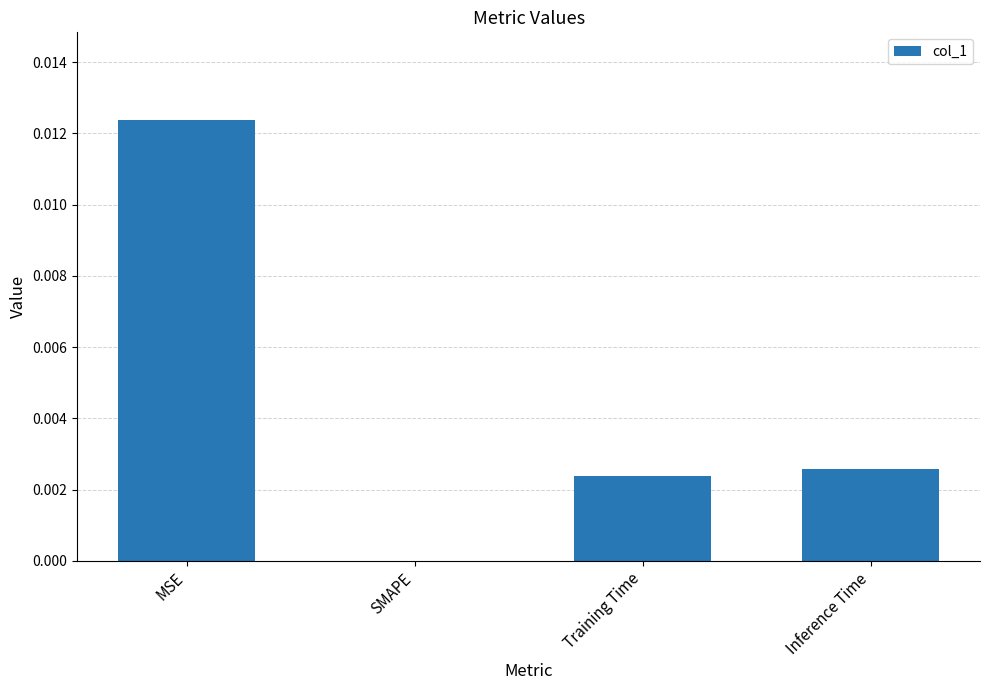

Which category has the highest value across all series?

MSE